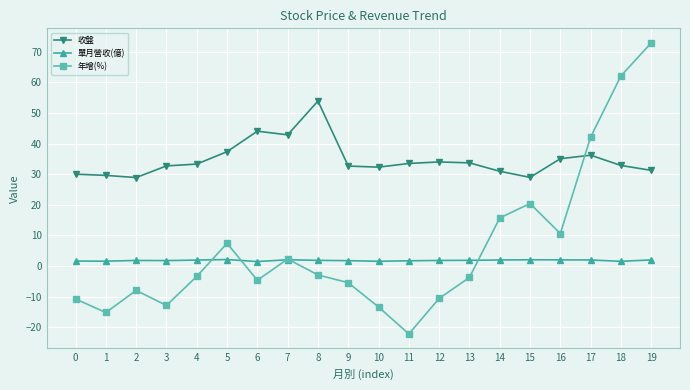

At 5, list the series in order from smallest to largest.

單月營收(億), 年增(%), 收盤